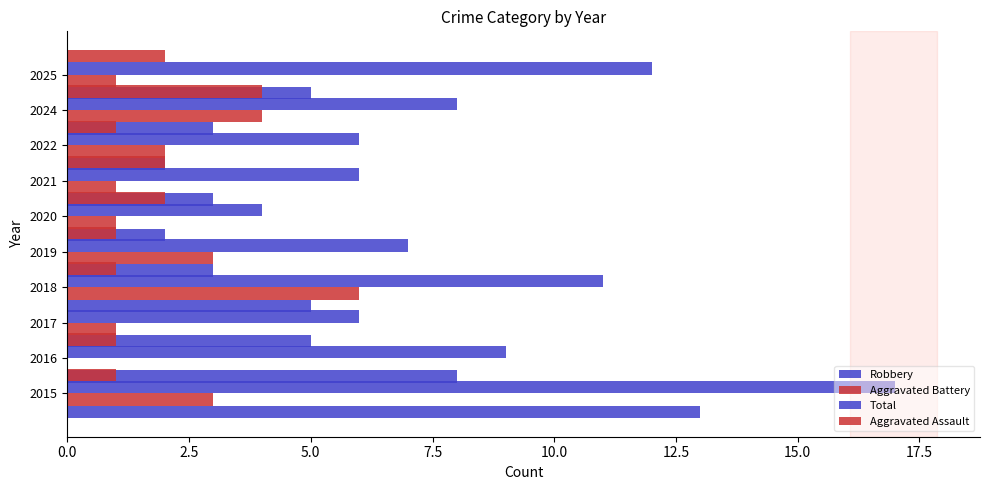

What are all the series names shown in the legend?

Robbery, Aggravated Battery, Total, Aggravated Assault